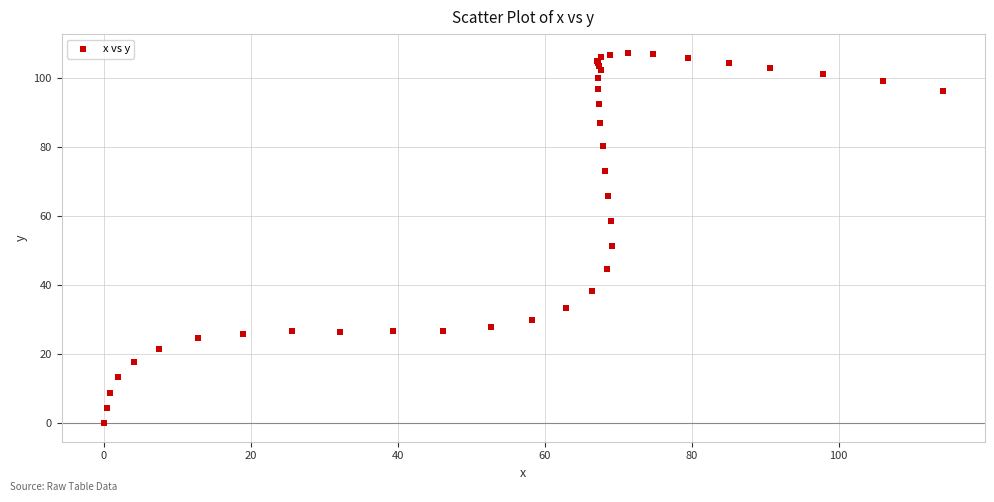

What Y value in the scatter plot is closest to 53?

51.5